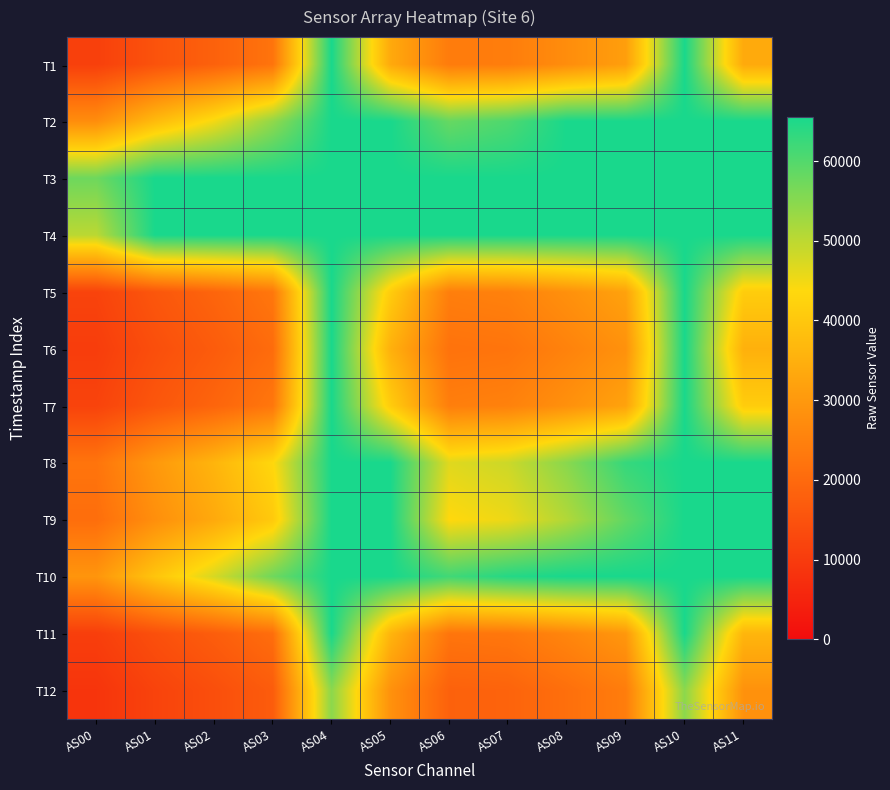

Reading left to right, extract all data points from this chart.

T1: AS00=11042	AS01=15083	AS02=18249	AS03=22218	AS04=65535	AS05=33616	AS06=23822	AS07=24145	AS08=27563	AS09=31280	AS10=65535	AS11=33699
T2: AS00=27643	AS01=37259	AS02=44665	AS03=54021	AS04=65535	AS05=65535	AS06=58112	AS07=60456	AS08=65535	AS09=65535	AS10=65535	AS11=65535
T3: AS00=57431	AS01=65535	AS02=65535	AS03=65535	AS04=65535	AS05=65535	AS06=65535	AS07=65535	AS08=65535	AS09=65535	AS10=65535	AS11=65535
T4: AS00=50168	AS01=65535	AS02=65535	AS03=65535	AS04=65535	AS05=65535	AS06=65535	AS07=65535	AS08=65535	AS09=65535	AS10=65535	AS11=65535
T5: AS00=11763	AS01=15883	AS02=19037	AS03=22873	AS04=65535	AS05=41126	AS06=24454	AS07=25081	AS08=28303	AS09=32043	AS10=65535	AS11=41140
T6: AS00=10464	AS01=14191	AS02=17050	AS03=20505	AS04=65535	AS05=35161	AS06=21873	AS07=22321	AS08=25268	AS09=28511	AS10=65535	AS11=35134
T7: AS00=11772	AS01=15841	AS02=18992	AS03=22840	AS04=65535	AS05=41100	AS06=24439	AS07=25120	AS08=28315	AS09=32184	AS10=65535	AS11=41124
T8: AS00=22292	AS01=29988	AS02=35999	AS03=43366	AS04=65535	AS05=65535	AS06=46612	AS07=48532	AS08=54850	AS09=62776	AS10=65535	AS11=65535
T9: AS00=20860	AS01=27951	AS02=33596	AS03=40470	AS04=65535	AS05=65535	AS06=43546	AS07=45314	AS08=51063	AS09=58622	AS10=65535	AS11=65535
T10: AS00=29266	AS01=39474	AS02=47504	AS03=57303	AS04=65535	AS05=65535	AS06=61686	AS07=64377	AS08=65535	AS09=65535	AS10=65535	AS11=65535
T11: AS00=10702	AS01=14395	AS02=17390	AS03=20864	AS04=65535	AS05=36132	AS06=22455	AS07=22932	AS08=26001	AS09=29775	AS10=65535	AS11=36186
T12: AS00=8653	AS01=11736	AS02=14180	AS03=17086	AS04=54652	AS05=28501	AS06=18265	AS07=18635	AS08=21197	AS09=24133	AS10=54669	AS11=28524